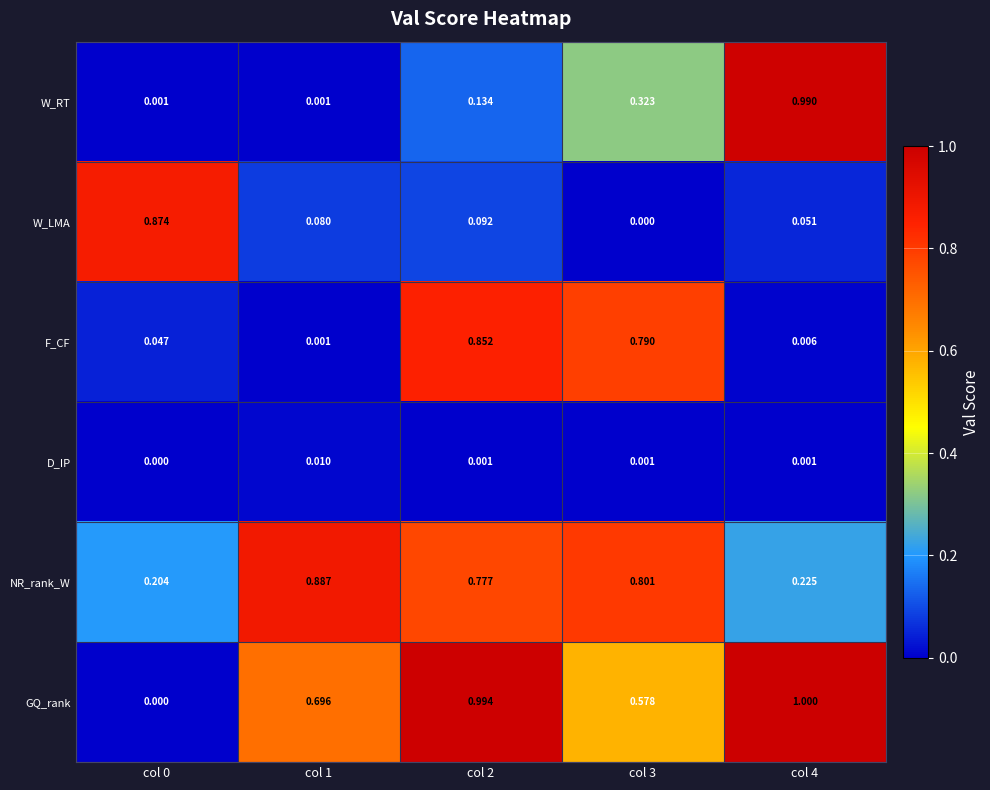

At which category is the sum across all series the highest?

col 2